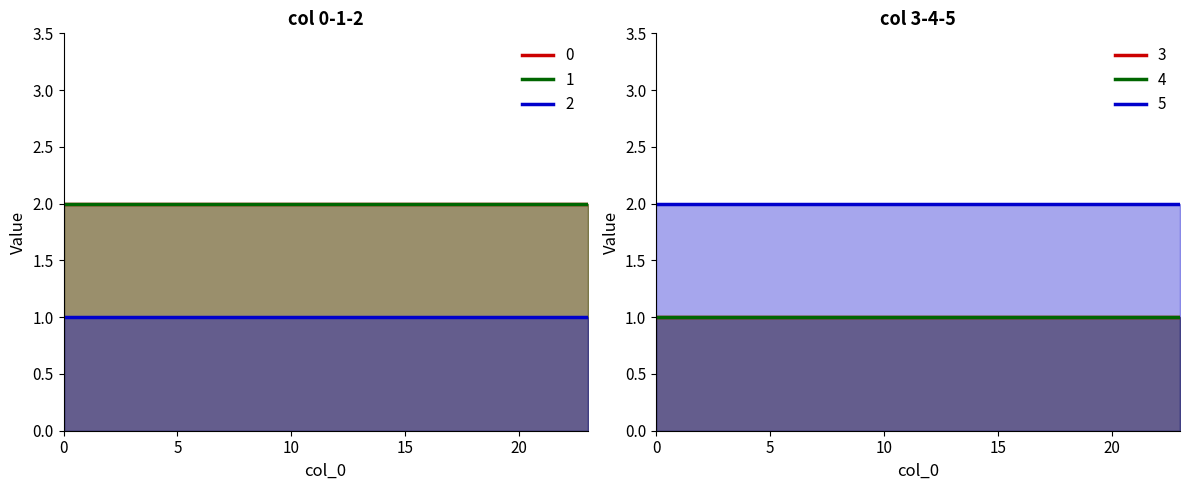

Is the value of 1 at 3 greater than the value of 3 at 4?

Yes